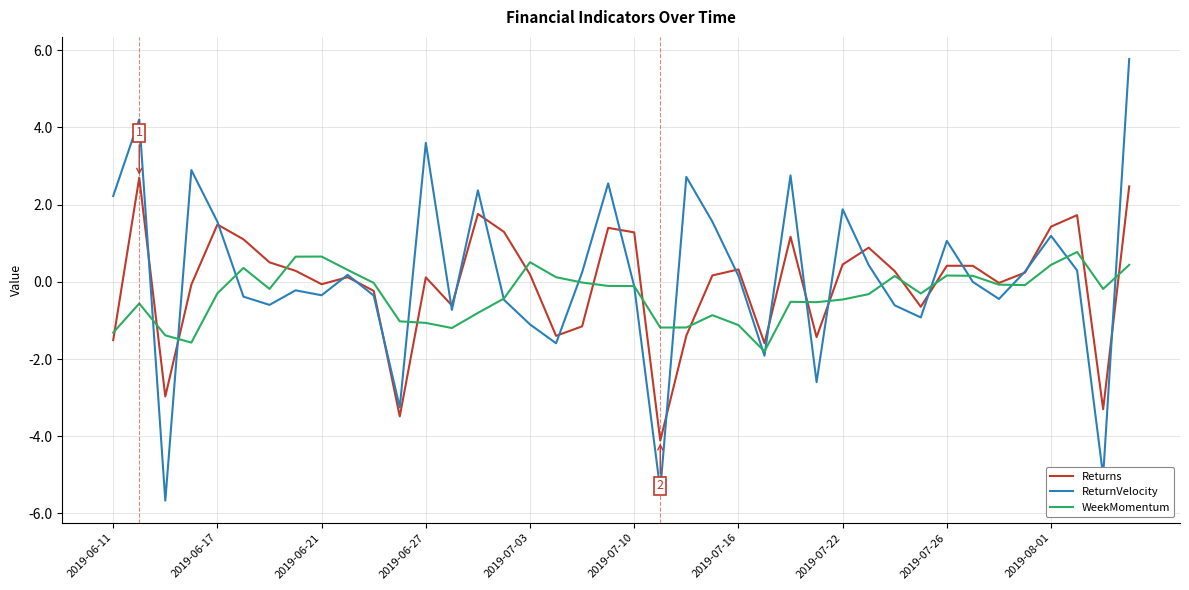

List the series in order of their peak value, highest first.

ReturnVelocity, Returns, WeekMomentum